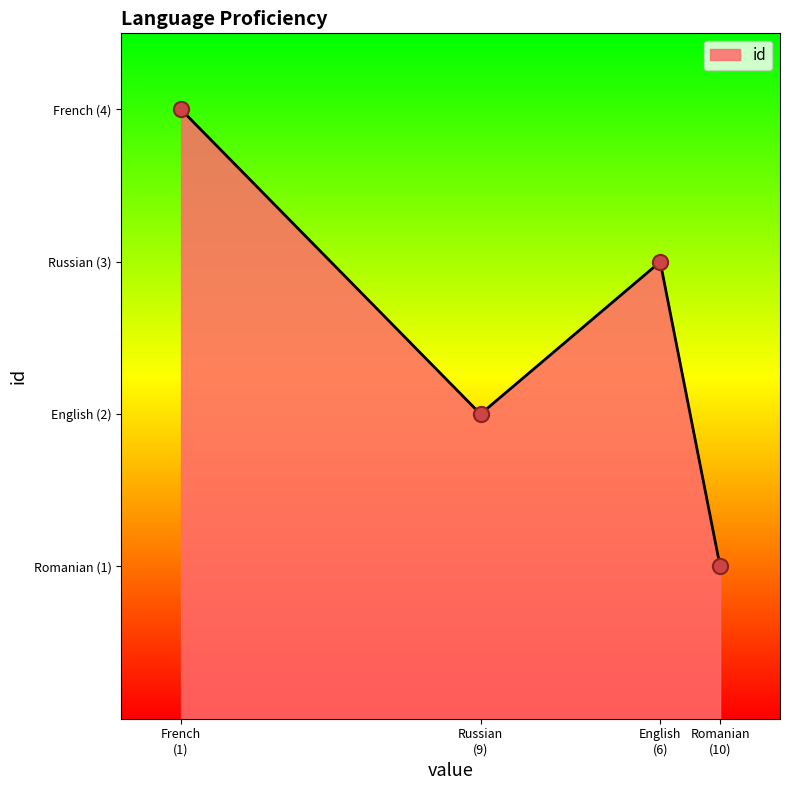

Is this an area chart (filled region under the line)?

Yes